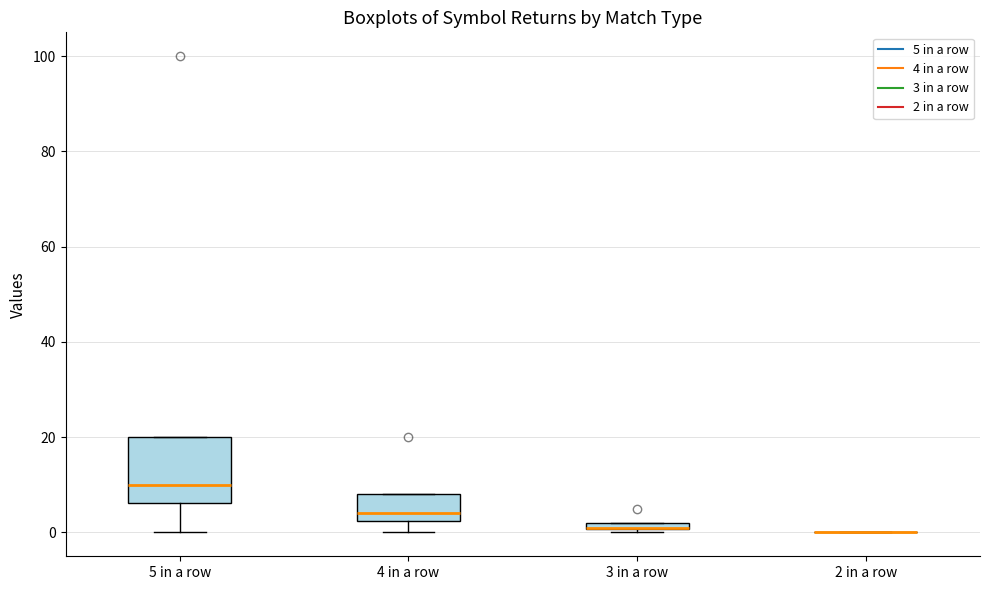

Comparing the boxes themselves (not the whiskers), which one is the tallest?

5 in a row